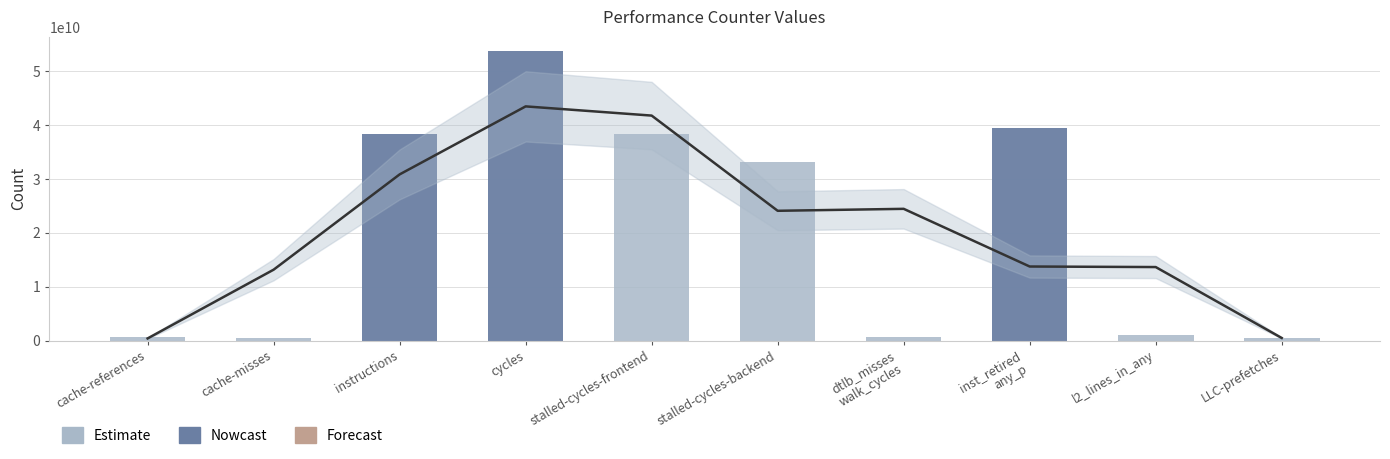

Are the bars horizontal?

No